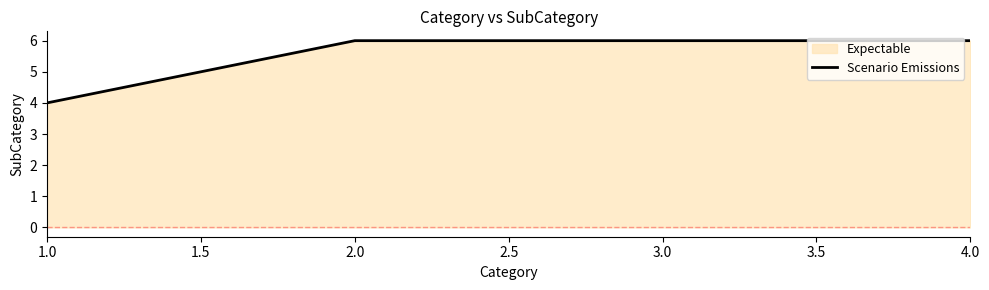

Is it true that the value at 2.0 is 6?

True